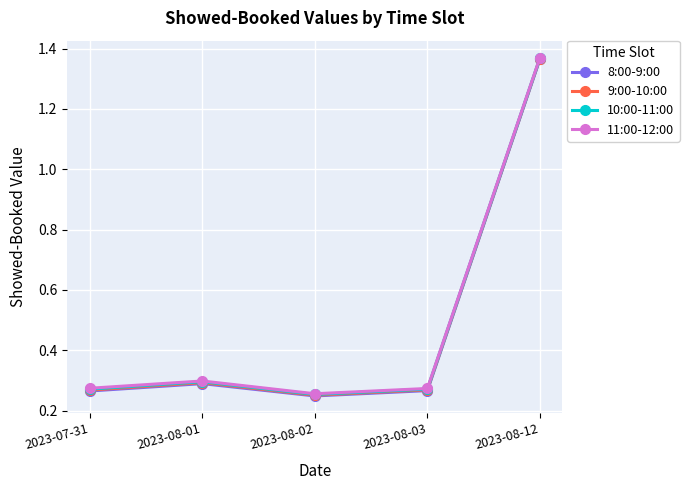

True or false: 11:00-12:00 and 9:00-10:00 cross at least once.

False